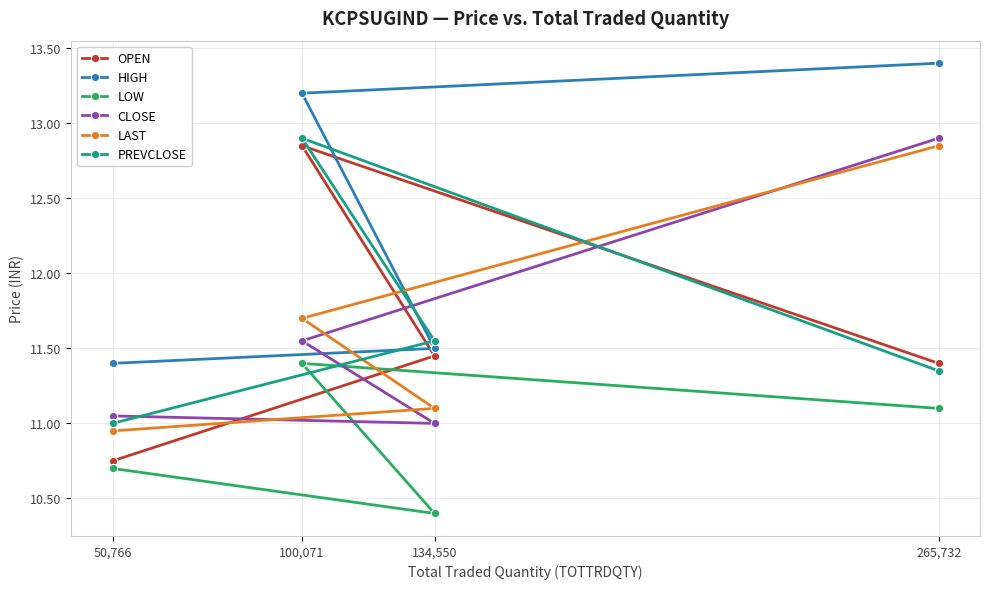

At 134,550, list the series in order from largest to smallest.

PREVCLOSE, HIGH, OPEN, LAST, CLOSE, LOW